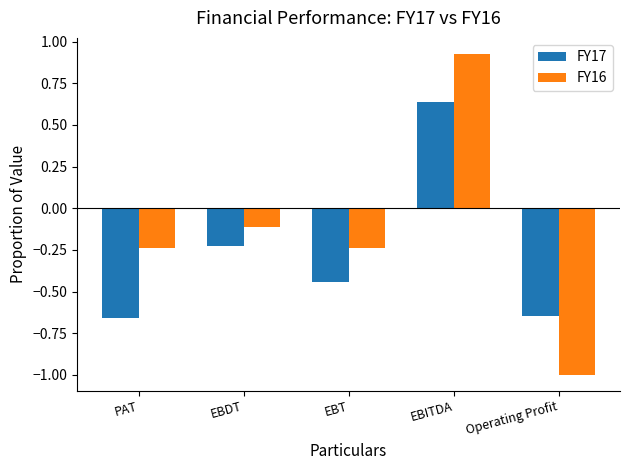

How many negative values does the FY17 series have?

4